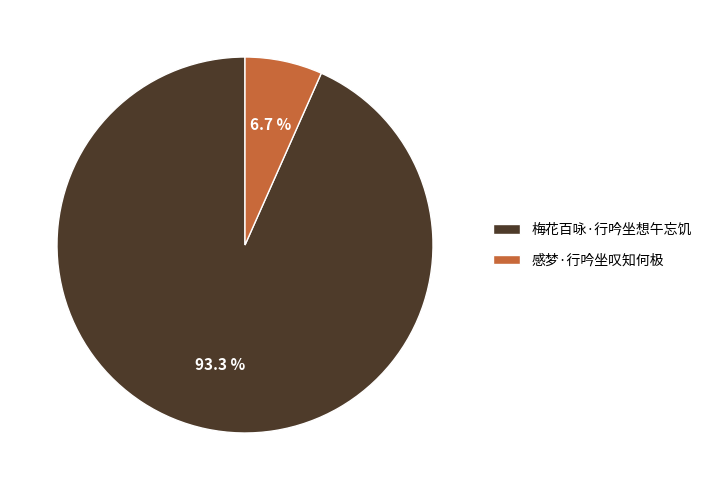

What is the largest slice in the pie chart?

梅花百咏·行吟坐想午忘饥